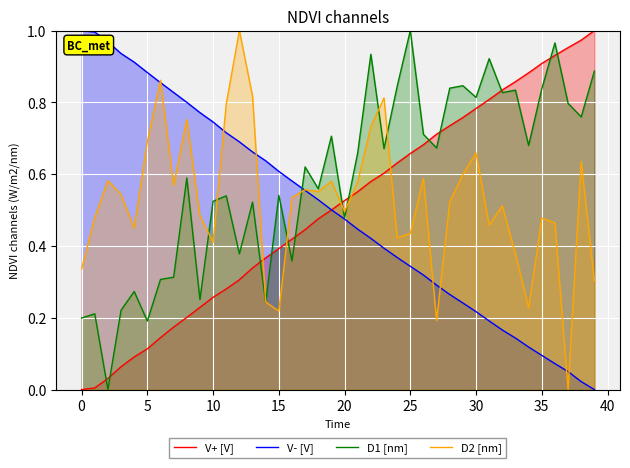

True or false: V+ [V] has more than 0 interior local peaks.

False